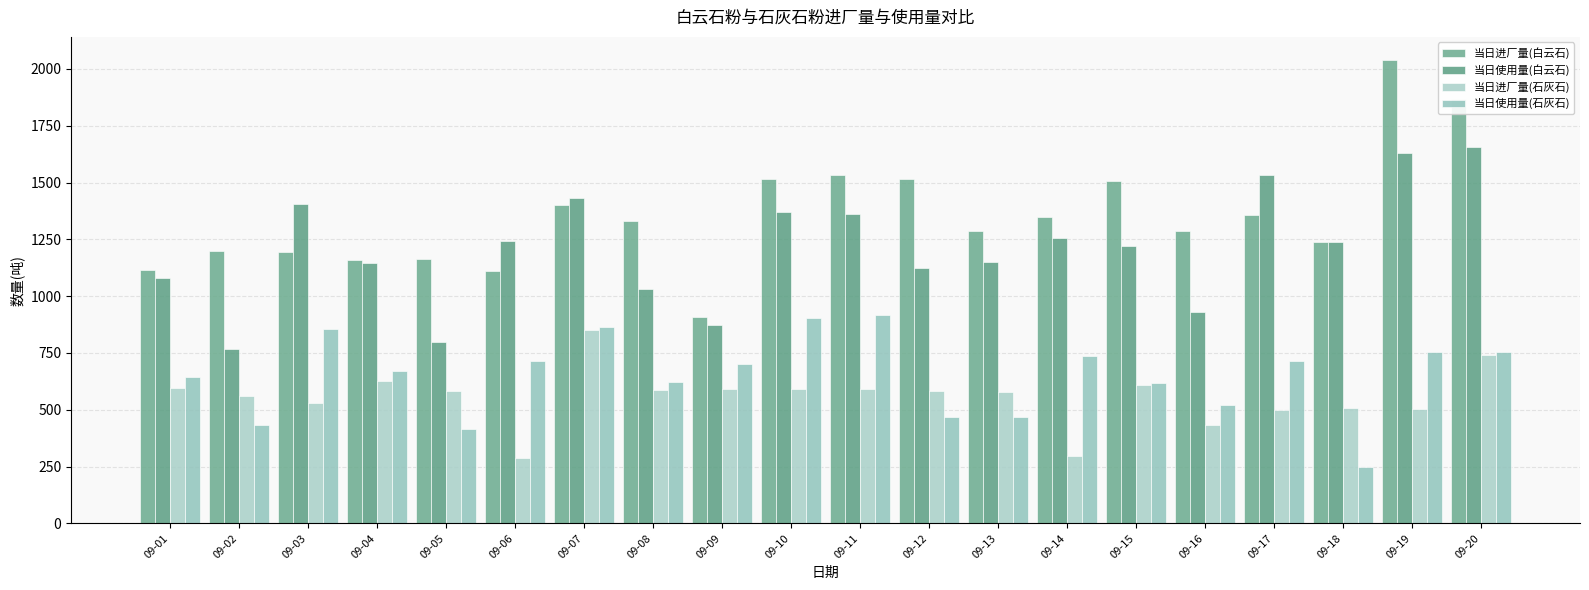

What is the sum of the 当日使用量(石灰石) values at 09-05 and 09-16?

936